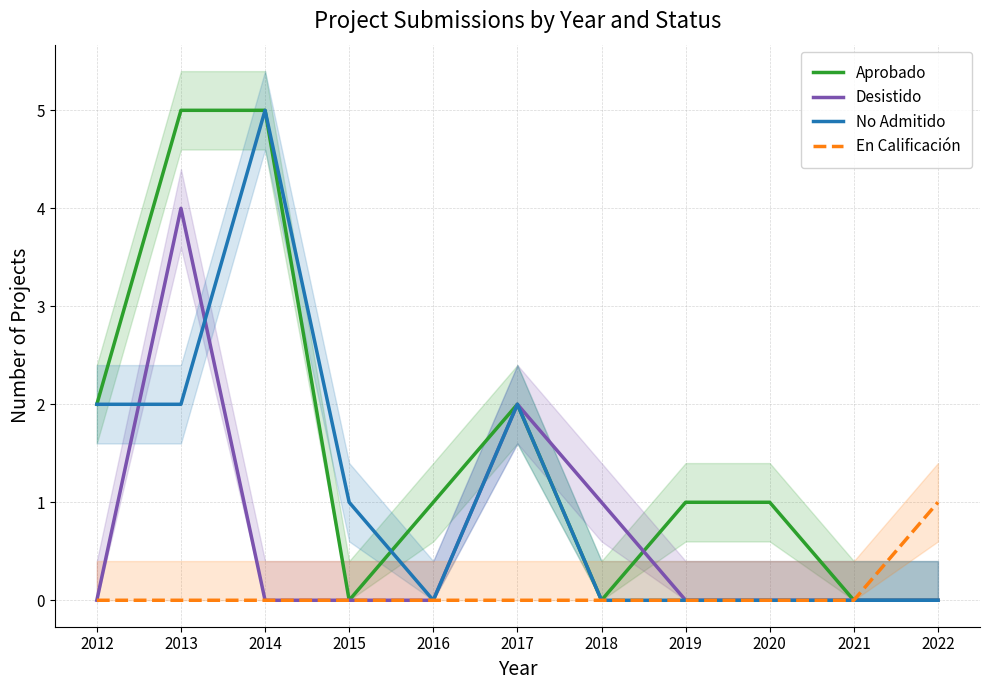

What is the average value of the Aprobado series?

2